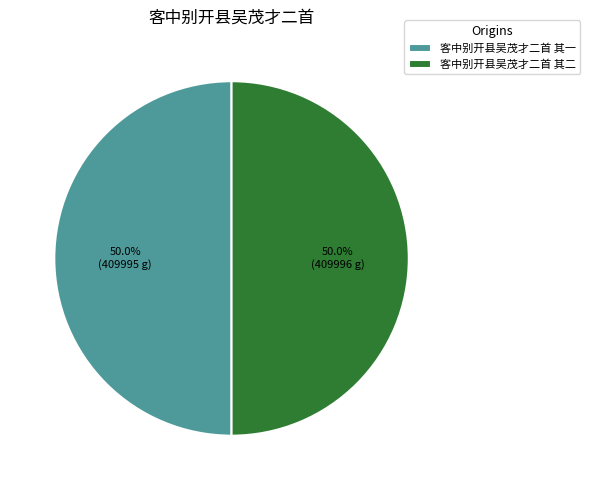

How much of the chart is everything except 客中别开县吴茂才二首 其一?

50.0%